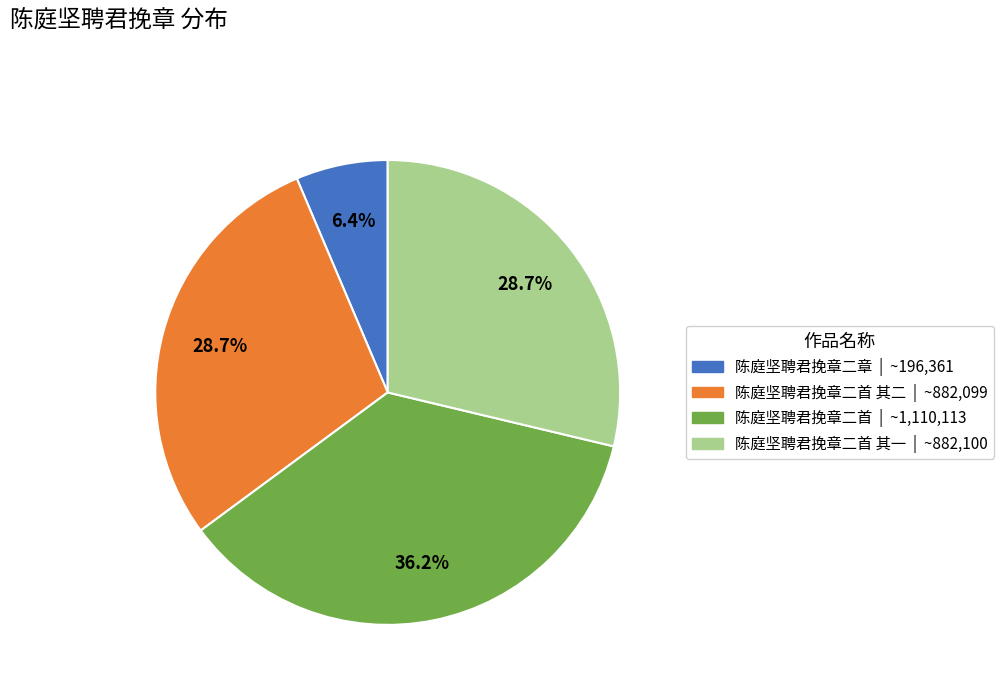

Is there a majority slice in this chart?

No